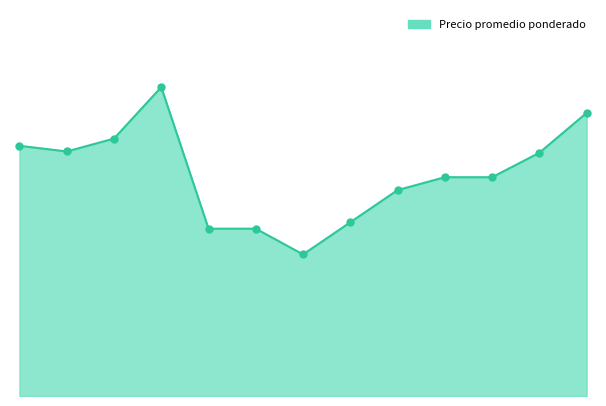

Is this an area chart (filled region under the line)?

Yes